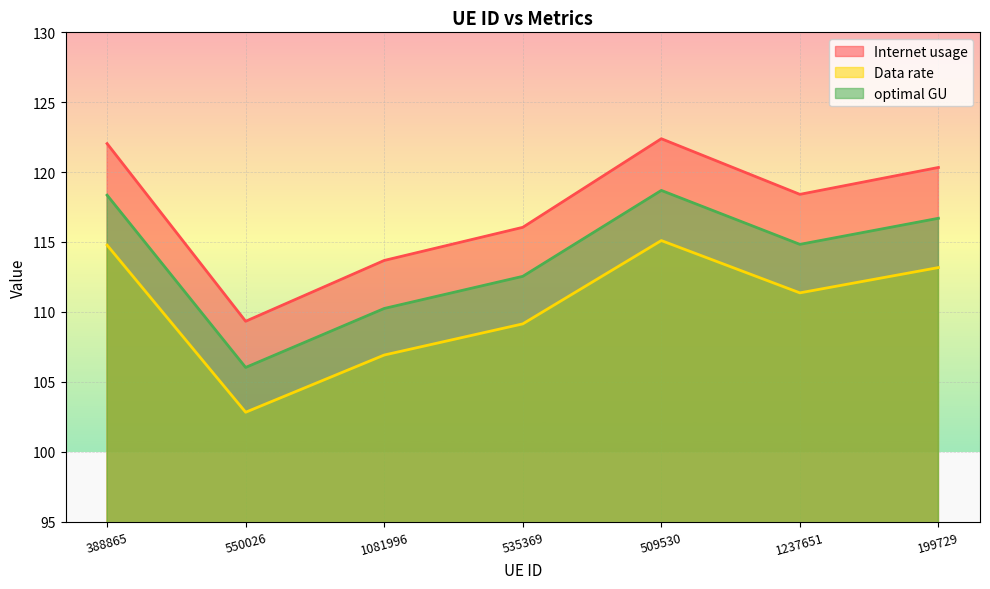

Rank the series by their maximum value, from lowest to highest.

Data rate, optimal GU, Internet usage